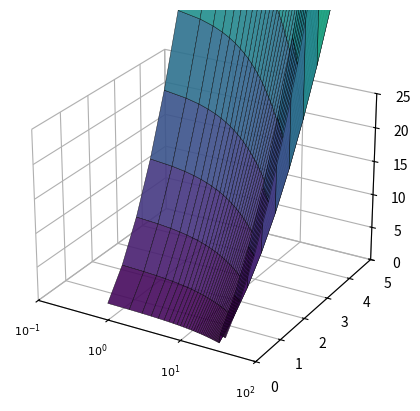

Reading left to right, list all the values displayed in this chart.

1=6.3	2=6.2	3=6.1	4=6.0	5=5.9	6=5.8	7=5.7	8=5.6	9=5.5	10=5.4	11=5.3	12=5.2	13=5.1	14=5.0	15=4.9	16=4.8	17=4.7	18=4.6	19=4.5	20=4.4	21=4.3	22=4.2	23=4.1	24=4.0	25=3.9	26=3.8	27=3.7	28=3.6	29=3.5	30=3.4	31=3.3	32=3.2	33=3.1	34=6.2	35=6.1	36=6.0	37=5.9	38=5.8	39=5.7	40=5.6